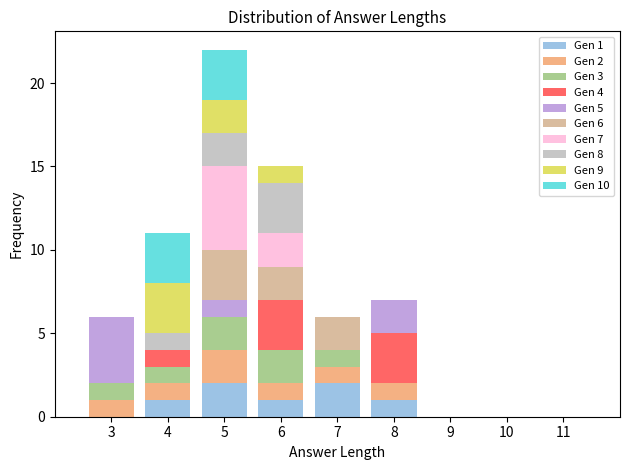

Which range on the x-axis has the tallest stacked bar (by total height)?

4.5 to 5.5